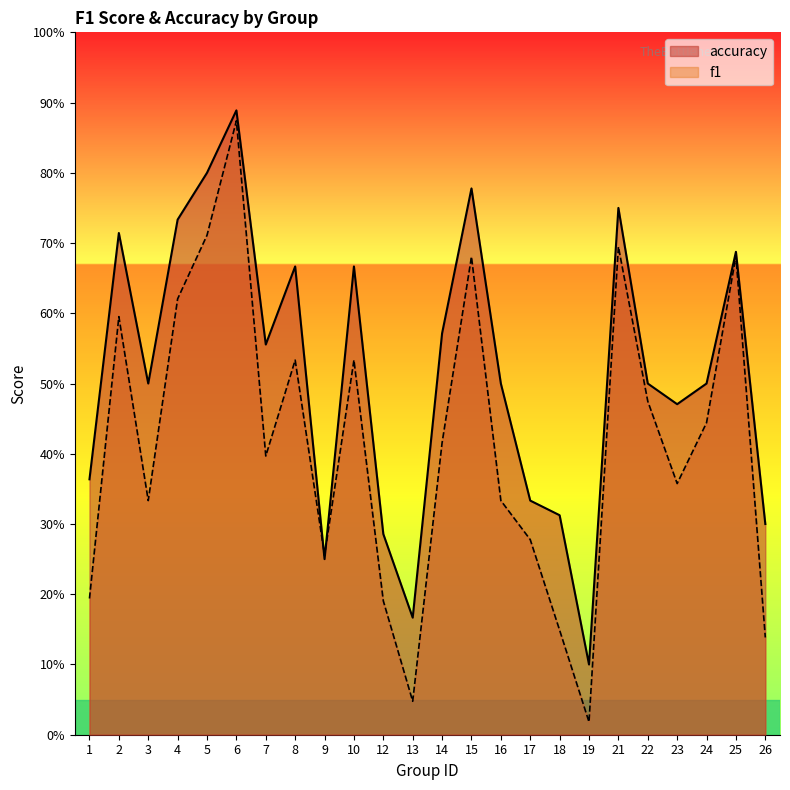

What is the difference between the second highest and second lowest values in the f1 series?

0.7